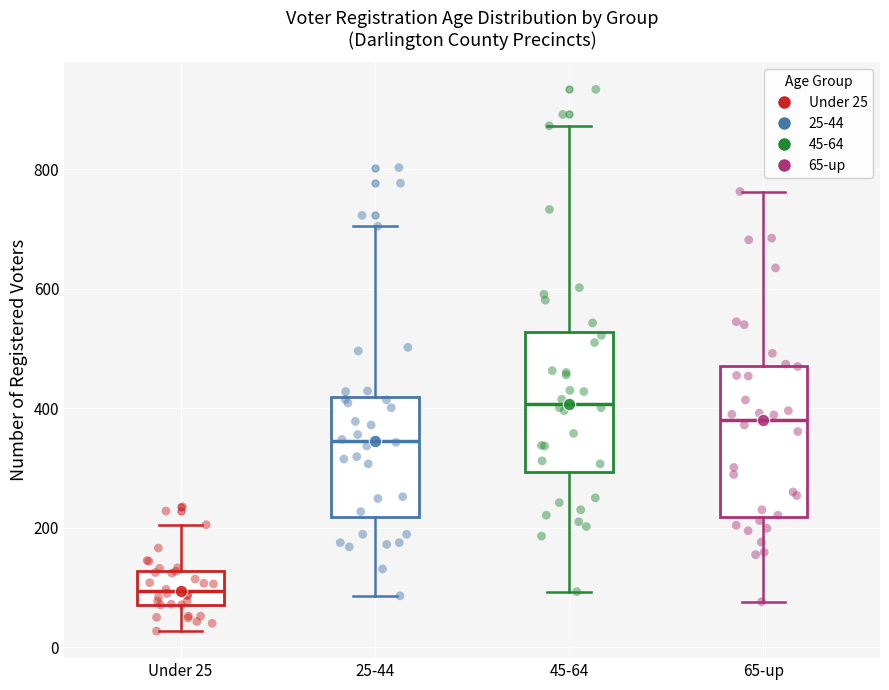

Reading left to right, read every box against the y-axis: the position of its median line, the range the box covers, and the ends of its whiskers. The values are not printed on the chart, so give them approximately, as read against the axis.

Under 25: median 100, box 80 to 120, whiskers 20 to 200
25-44: median 340, box 220 to 420, whiskers 80 to 700
45-64: median 400, box 300 to 520, whiskers 100 to 880
65-up: median 380, box 220 to 480, whiskers 80 to 760